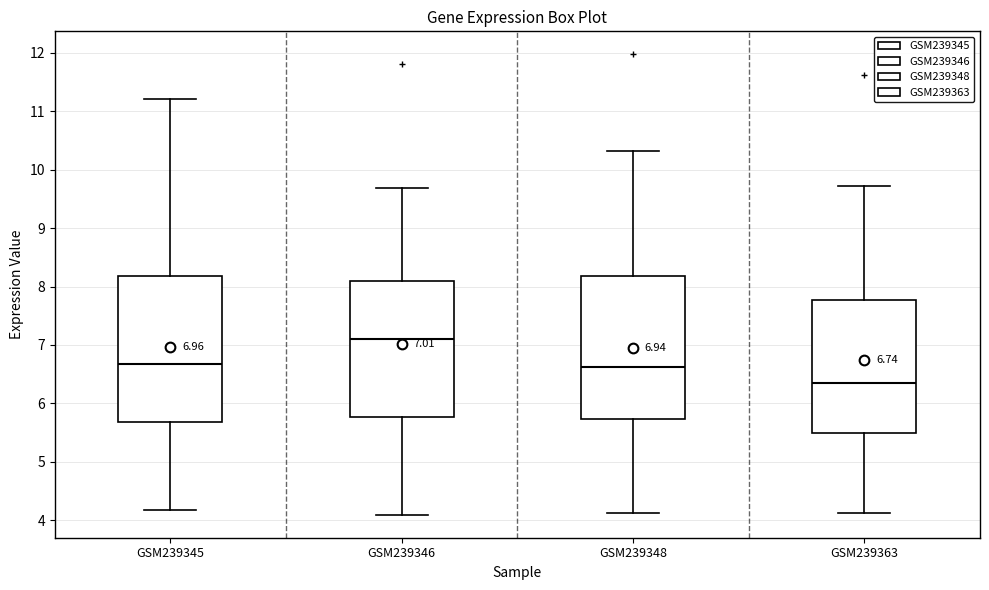

Which box's median line is the lowest?

GSM239363